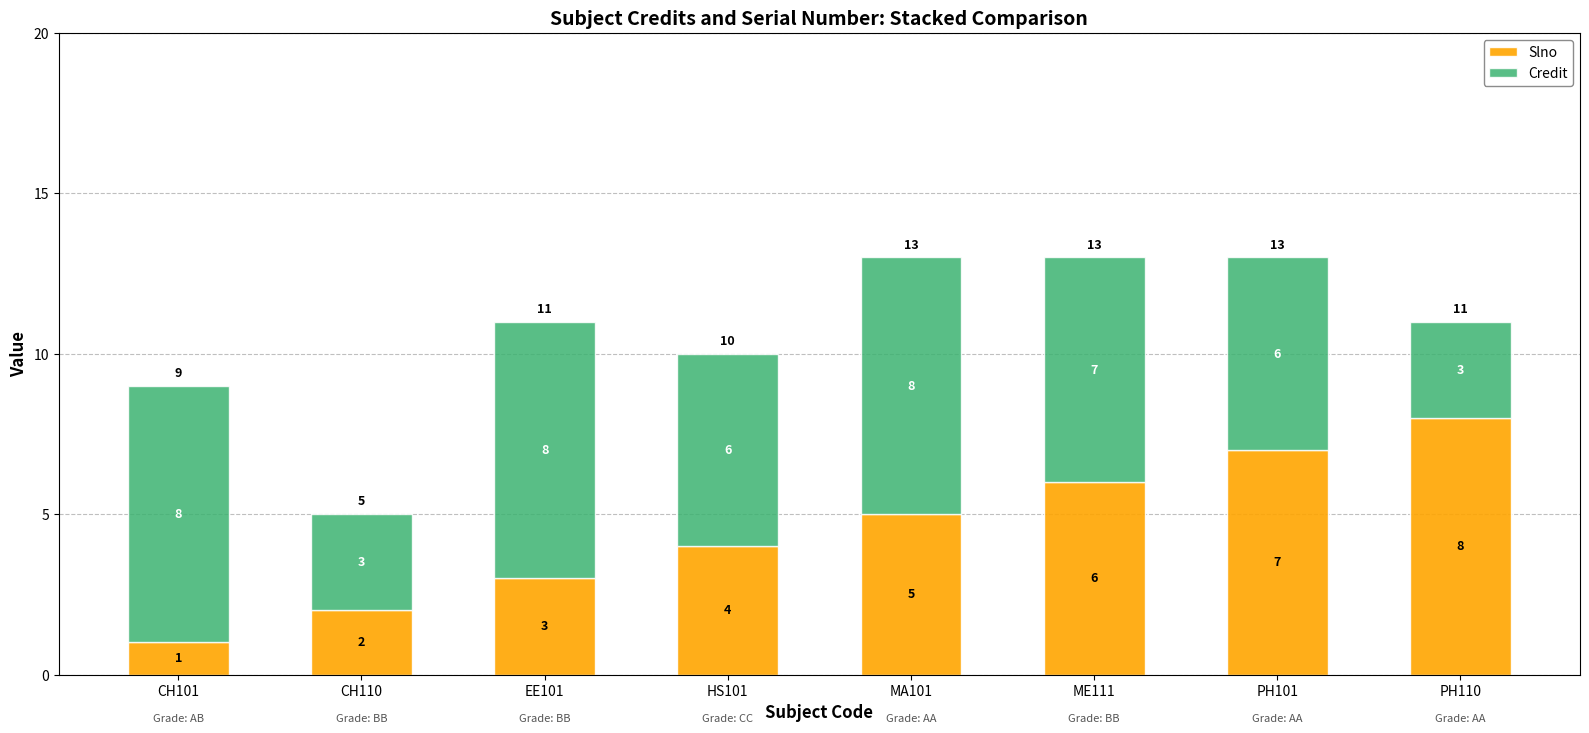

What is the total value across all series at CH101?

9